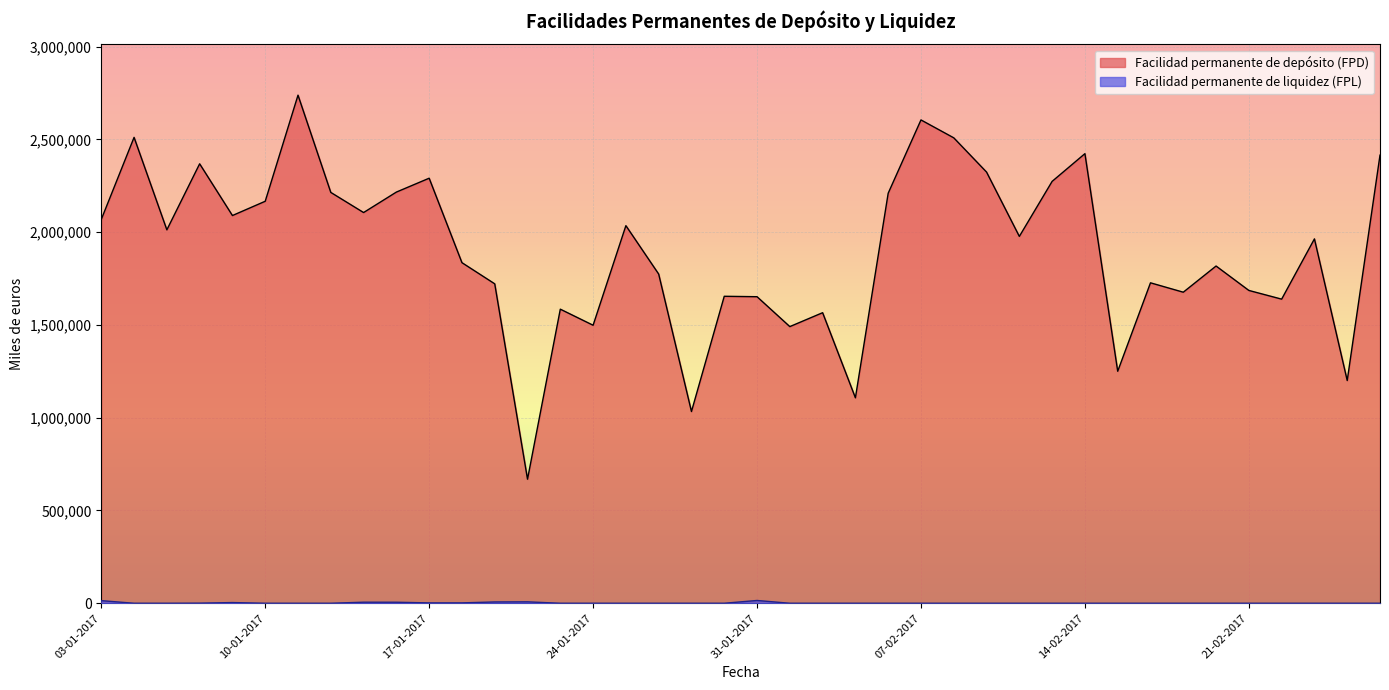

Reading left to right, extract all data points from this chart.

Facilidad permanente de depósito (FPD): 03-01-2017=2069005	04-01-2017=2511341	05-01-2017=2012910	06-01-2017=2368780	09-01-2017=2089970	10-01-2017=2166900	11-01-2017=2738790	12-01-2017=2214590	13-01-2017=2106084	16-01-2017=2216400	17-01-2017=2291150	18-01-2017=1835900	19-01-2017=1721800	20-01-2017=668700	23-01-2017=1585245	24-01-2017=1498600	25-01-2017=2035400	26-01-2017=1774500	27-01-2017=1033500	30-01-2017=1654700	31-01-2017=1652400	01-02-2017=1491300	02-02-2017=1566200	03-02-2017=1107500	06-02-2017=2210200	07-02-2017=2605300	08-02-2017=2508800	09-02-2017=2324200	10-02-2017=1977500	13-02-2017=2274100	14-02-2017=2423500	15-02-2017=1250600	16-02-2017=1727300	17-02-2017=1676700	20-02-2017=1817800	21-02-2017=1686200	22-02-2017=1639300	23-02-2017=1964100	24-02-2017=1200650	27-02-2017=2415500
Facilidad permanente de liquidez (FPL): 03-01-2017=14086	04-01-2017=0	05-01-2017=0	06-01-2017=600	09-01-2017=3780	10-01-2017=0	11-01-2017=0	12-01-2017=0	13-01-2017=5738	16-01-2017=5517	17-01-2017=1965	18-01-2017=2072	19-01-2017=7008	20-01-2017=7676	23-01-2017=0	24-01-2017=0	25-01-2017=0	26-01-2017=0	27-01-2017=0	30-01-2017=0	31-01-2017=15000	01-02-2017=0	02-02-2017=0	03-02-2017=0	06-02-2017=0	07-02-2017=0	08-02-2017=0	09-02-2017=0	10-02-2017=0	13-02-2017=0	14-02-2017=0	15-02-2017=0	16-02-2017=0	17-02-2017=0	20-02-2017=0	21-02-2017=0	22-02-2017=0	23-02-2017=0	24-02-2017=0	27-02-2017=0